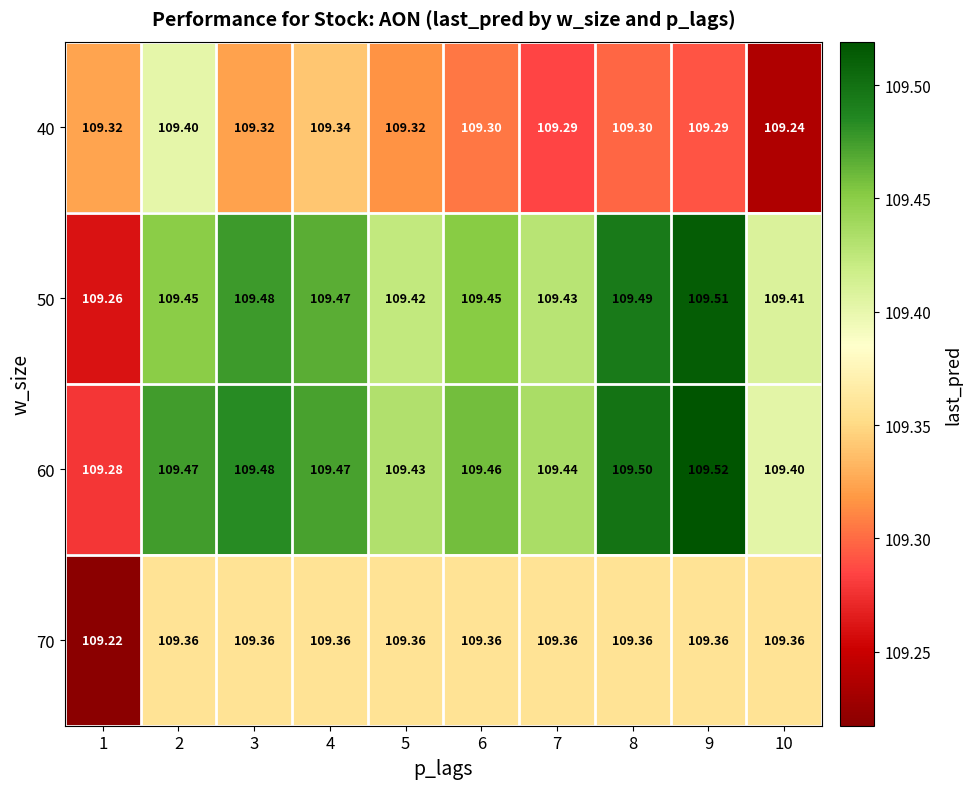

Is the value of 70 at 6 greater than the value of 60 at 8?

No